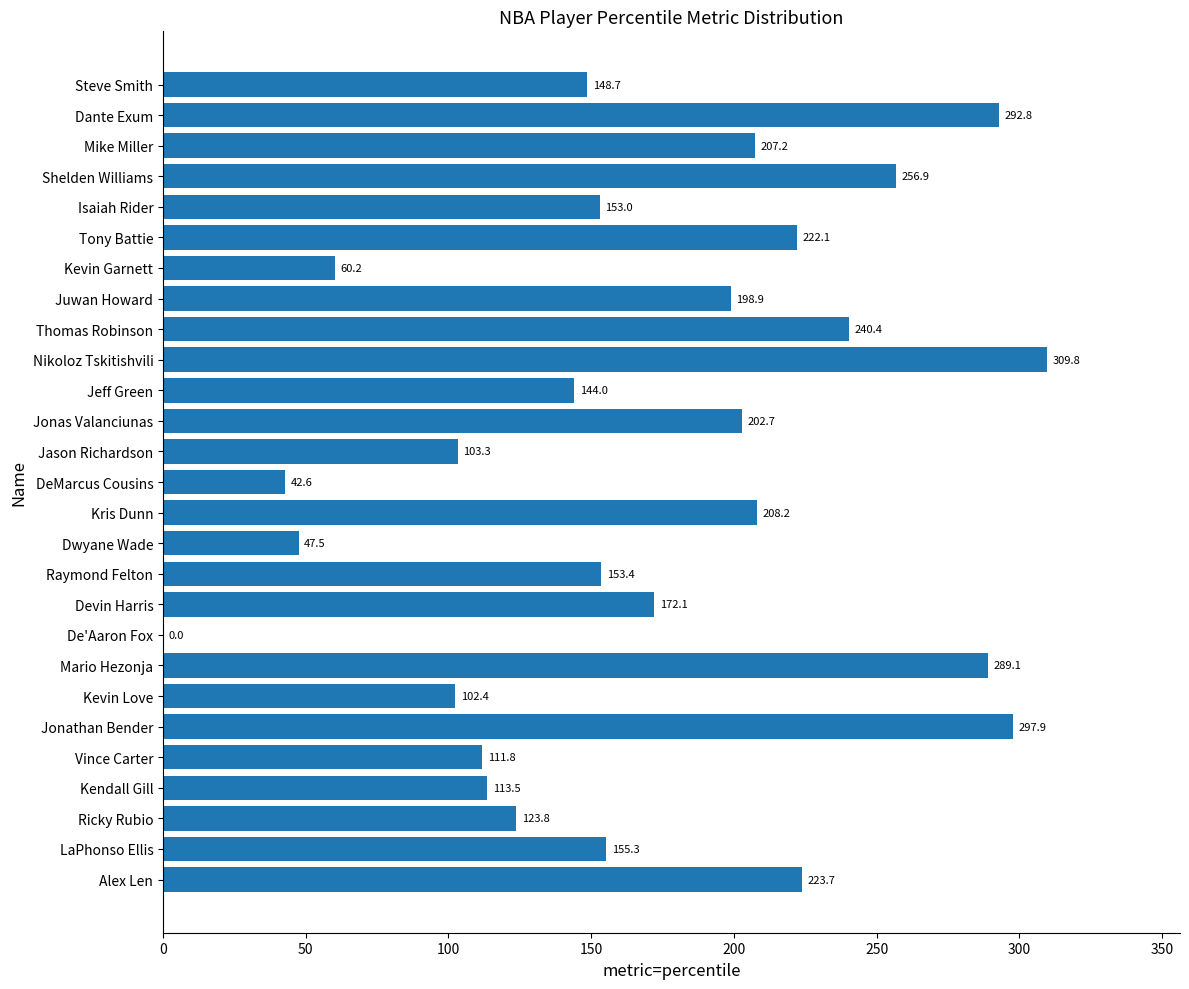

Which category has the highest value across all series?

Nikoloz Tskitishvili